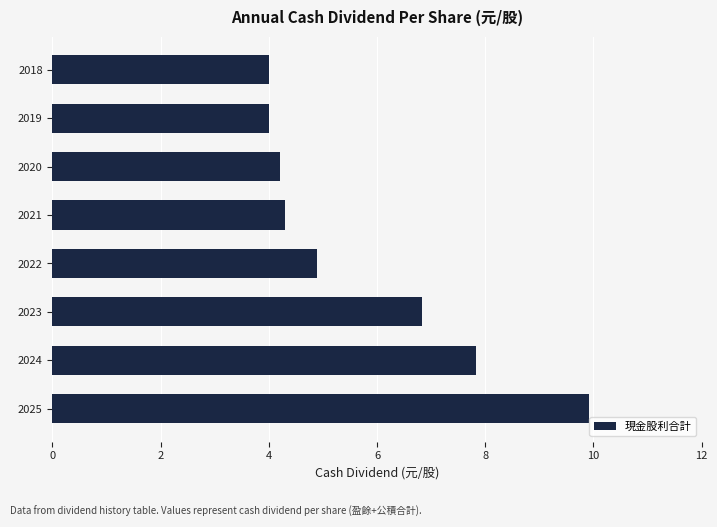

What is the sum of all values?

46.0